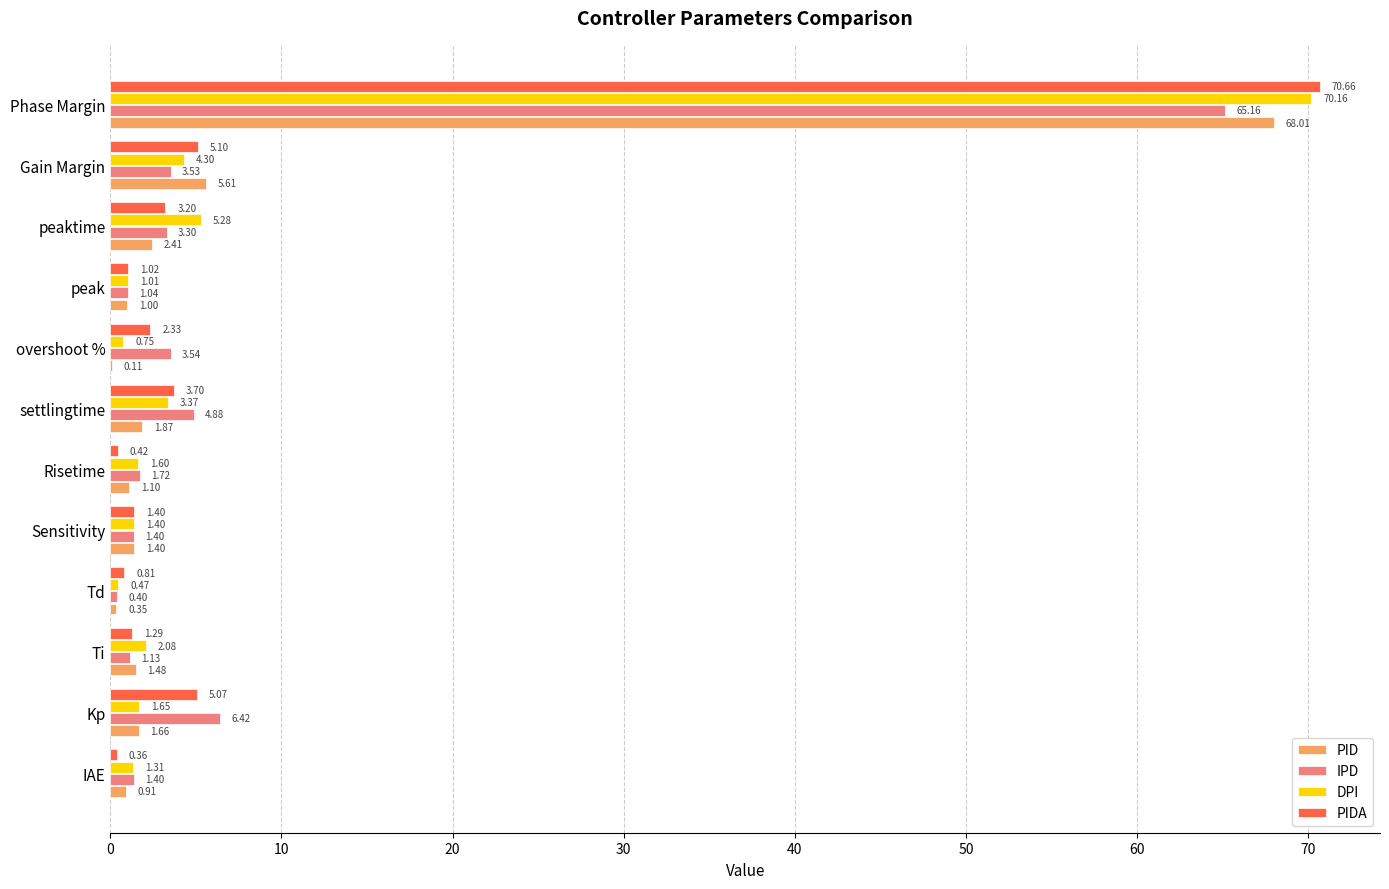

What is the greatest value displayed?

70.7